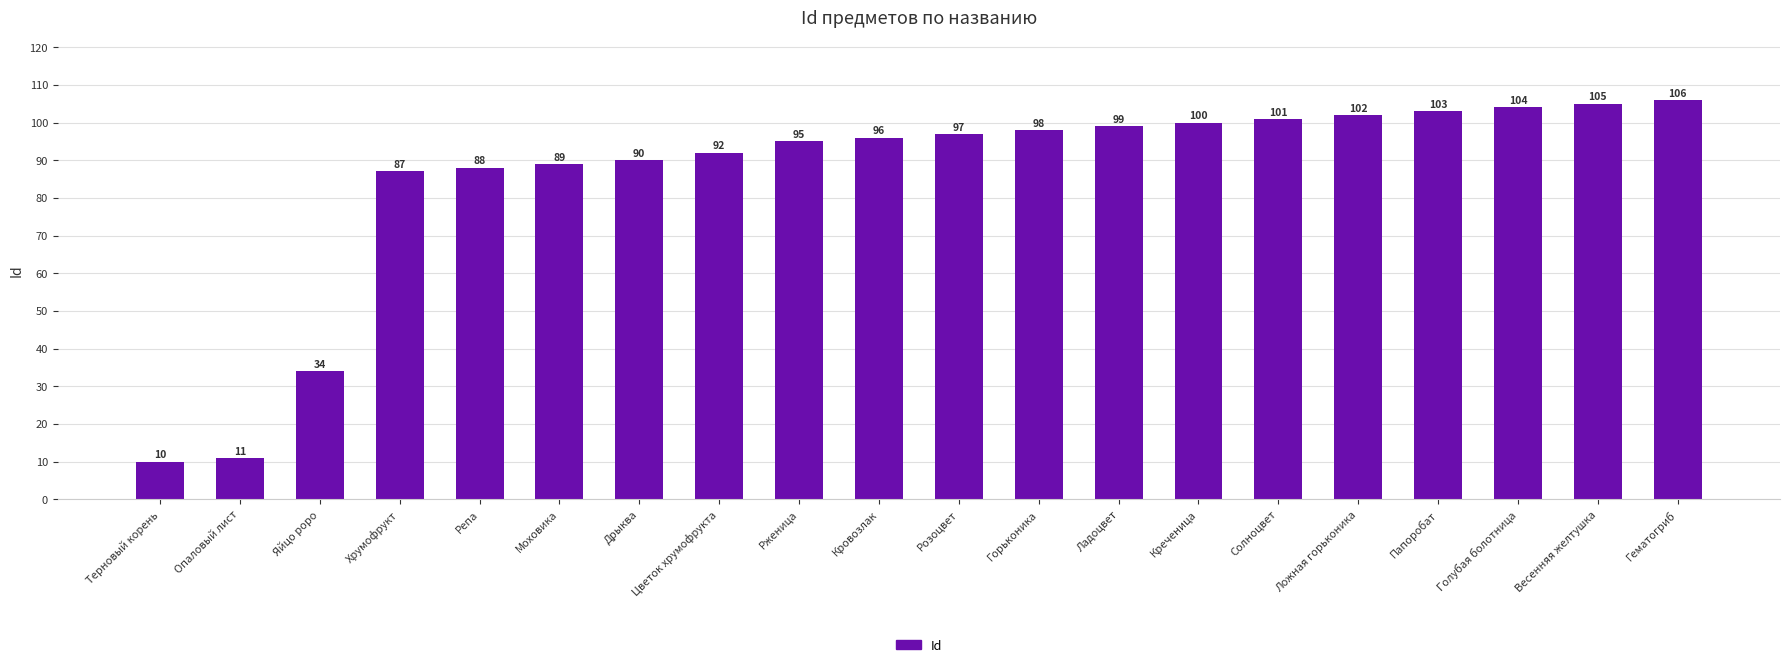

What is the difference between the values at Креченица and Цветок хрумофрукта?

8